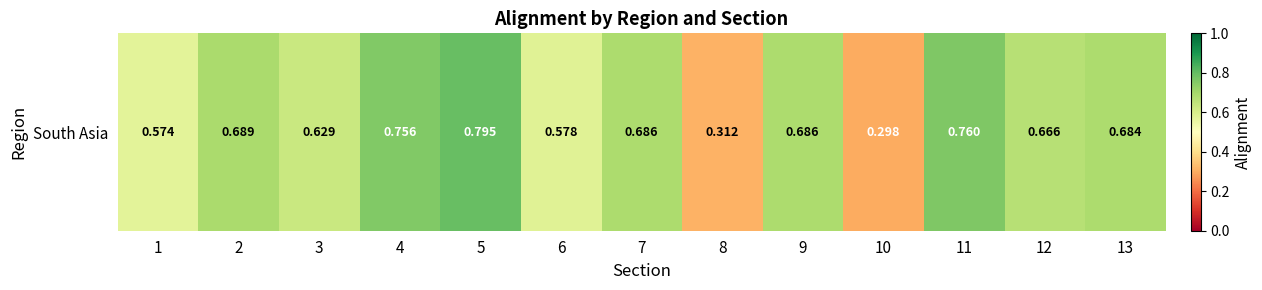

Reading left to right, list all the values displayed in this chart.

0.6	0.7	0.6	0.8	0.8	0.6	0.7	0.3	0.7	0.3	0.8	0.7	0.7